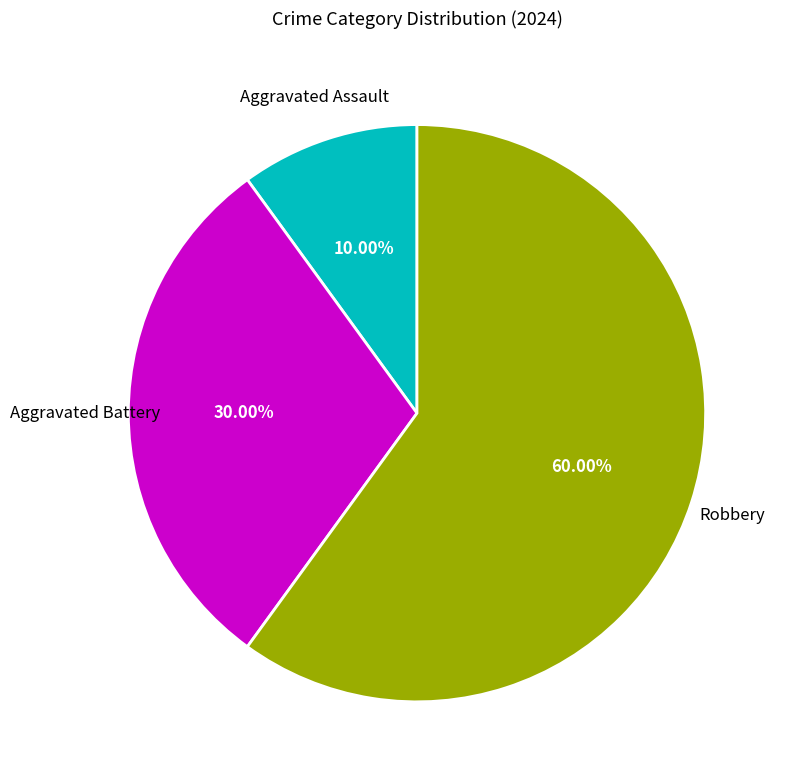

Rank the categories by value from highest to lowest.

Robbery, Aggravated Battery, Aggravated Assault